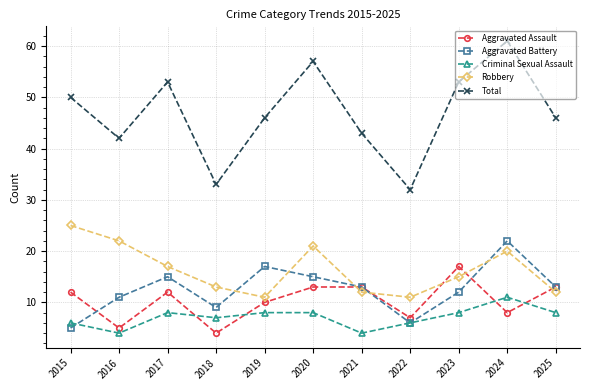

Between 2022 and 2024, which series saw the biggest shift?

Total